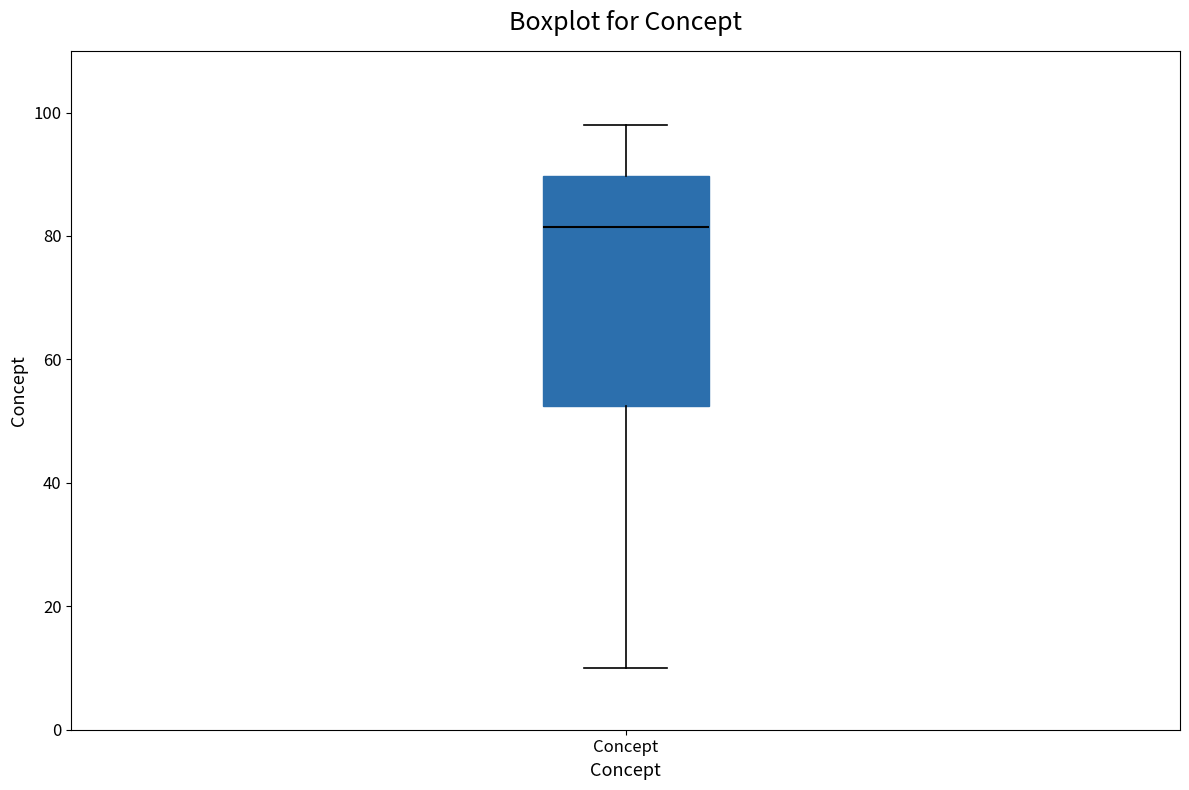

Read this box plot against the y-axis: the position of the median line, the range covered by the box, and the ends of both whiskers. The values are not printed on the chart, so give them approximately, as read against the axis.

median 82, box 52 to 90, whiskers 10 to 98